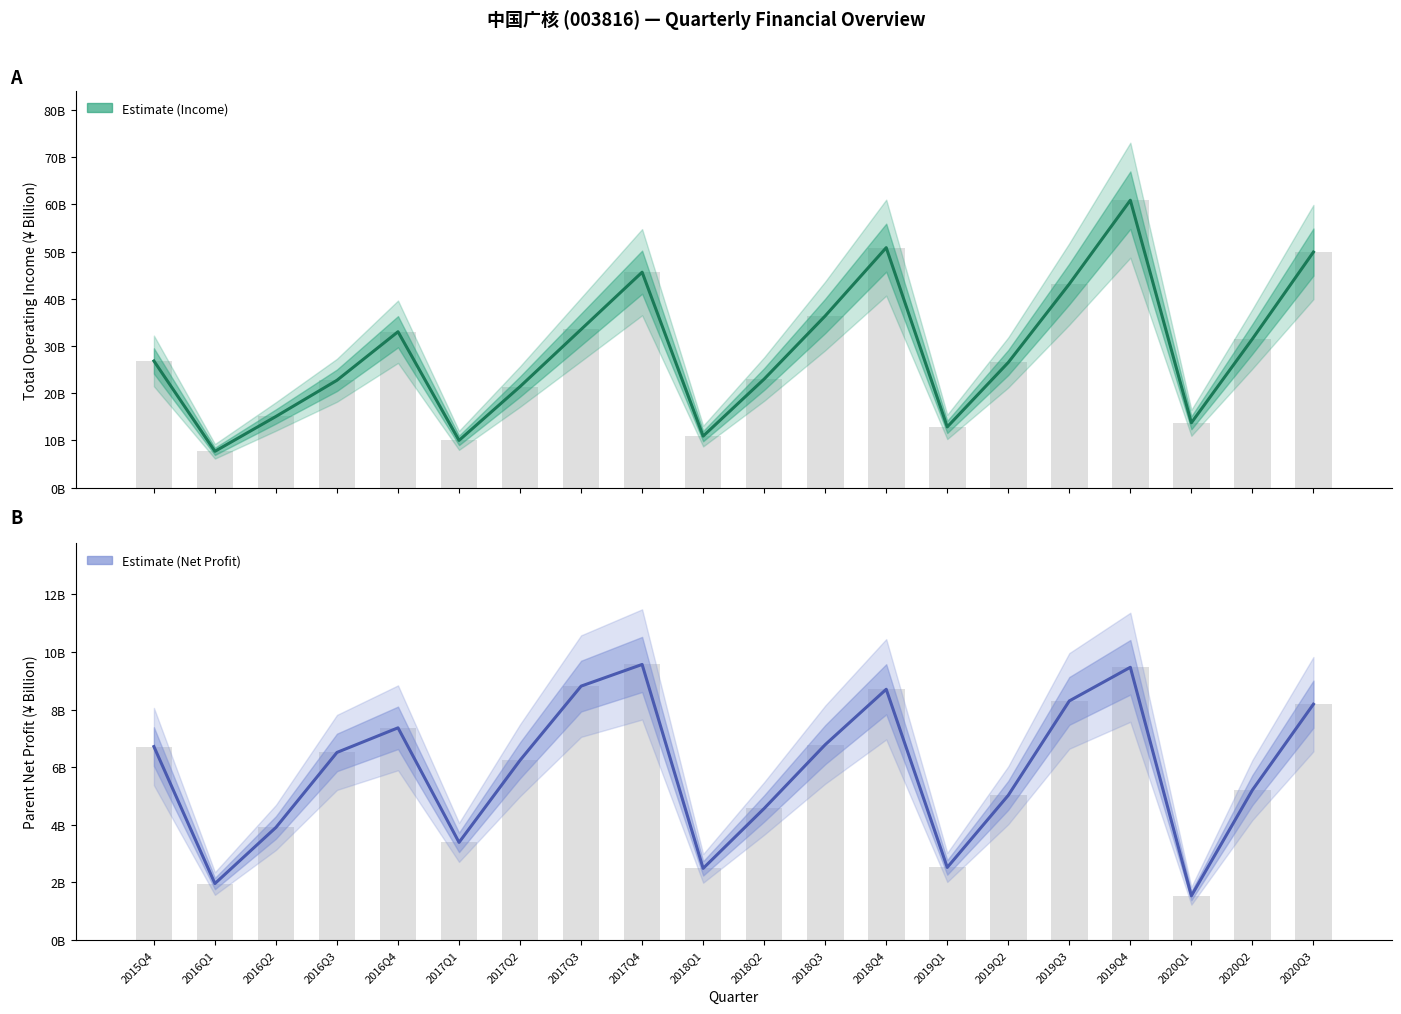

Which label corresponds to the smallest value in the chart?

2020Q1